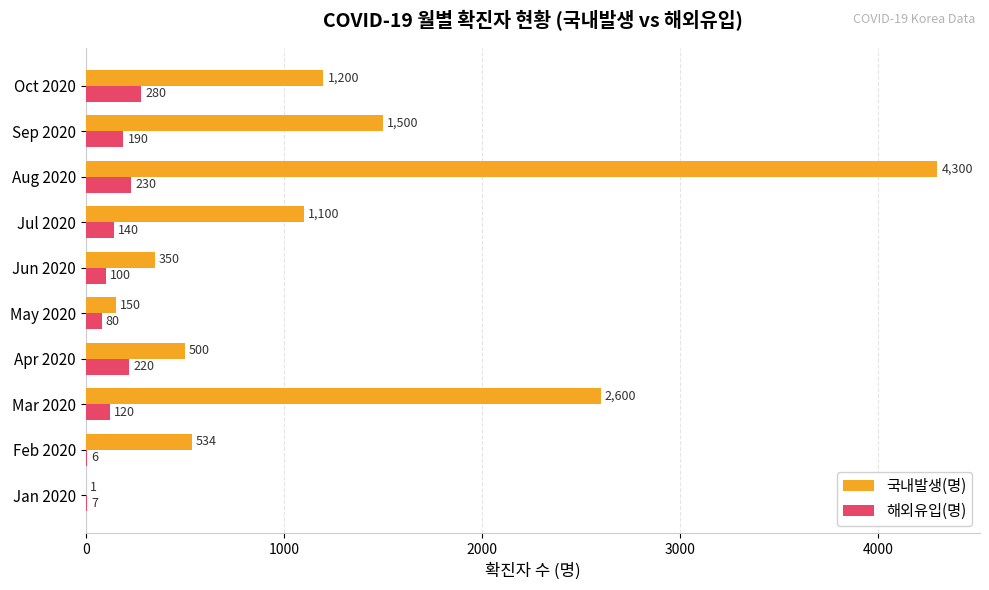

How many distinct data groups are displayed?

2